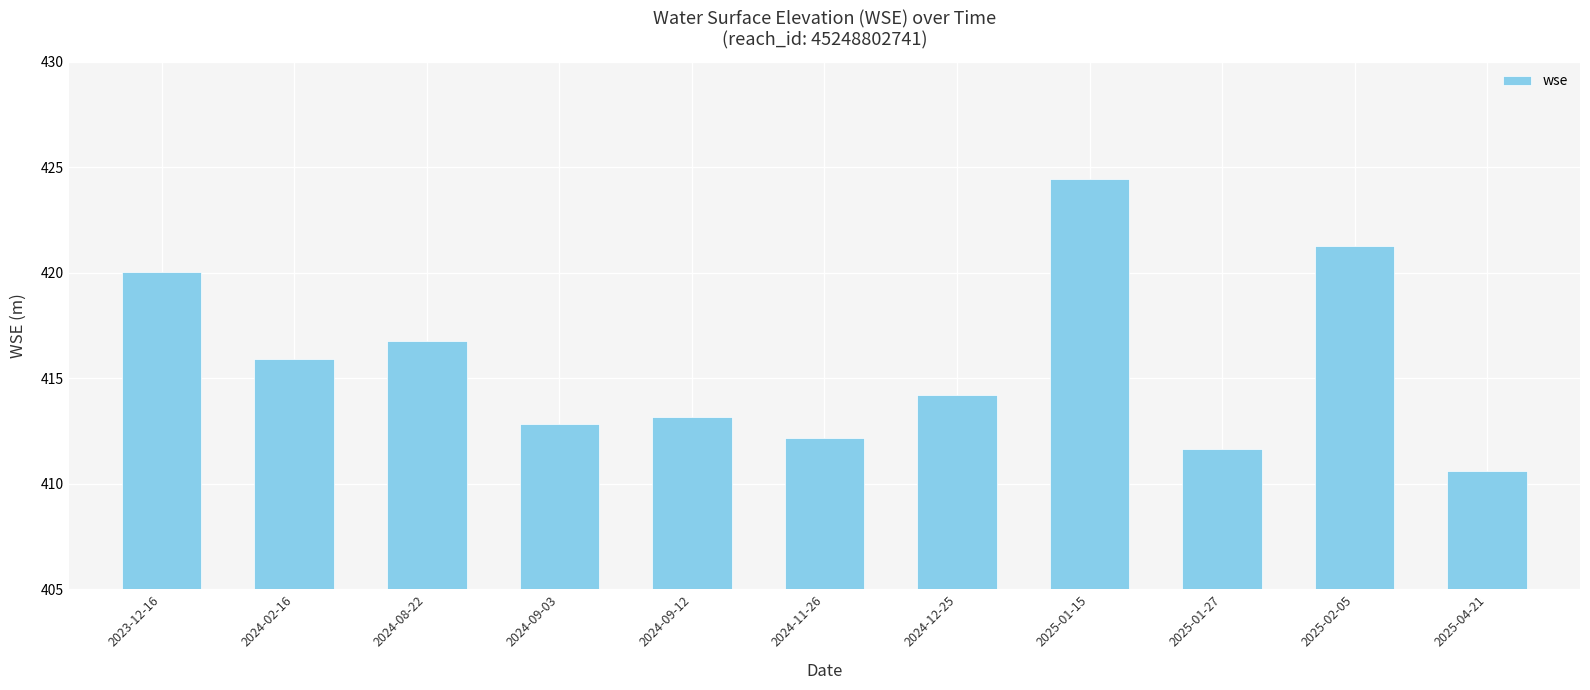

The value at 2024-09-03 is 595.9. True or false?

False